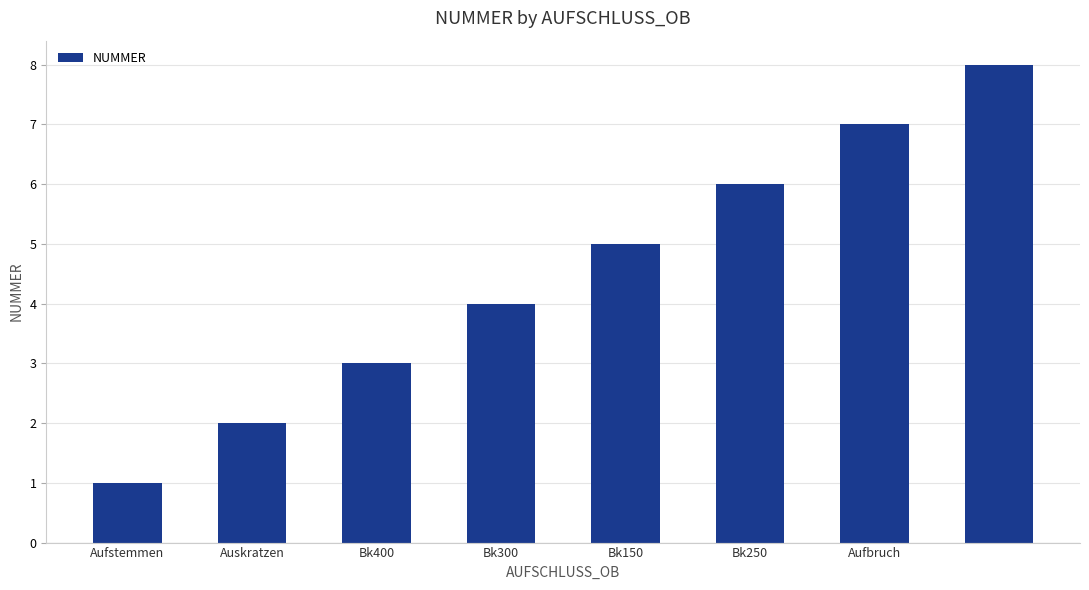

What is the sum of all values?

36